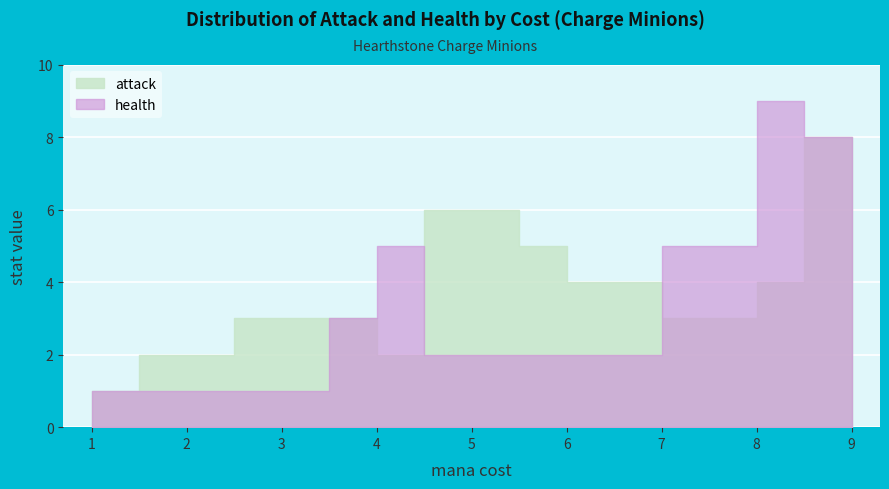

Reading left to right, extract all data points from this chart.

attack: 1	2	3	3	2	6	5	4	3	4	8
health: 1	1	1	3	5	2	2	2	5	9	8